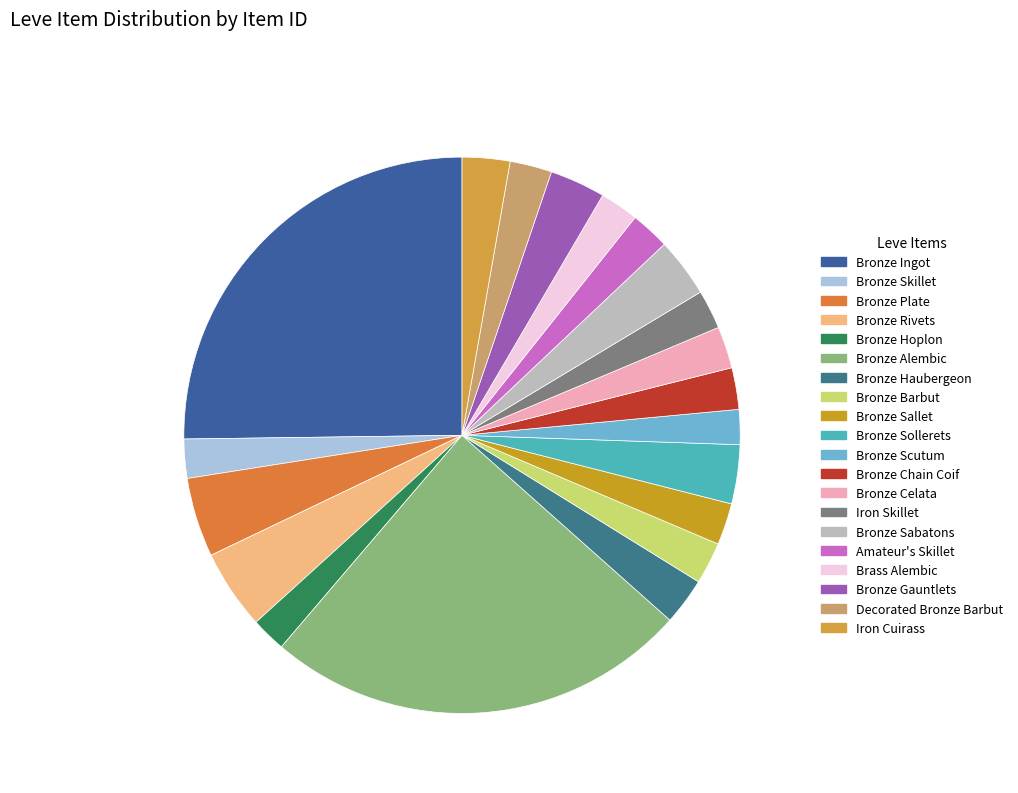

To the nearest percent, what is the difference between the largest and smallest slice percentages?

23%